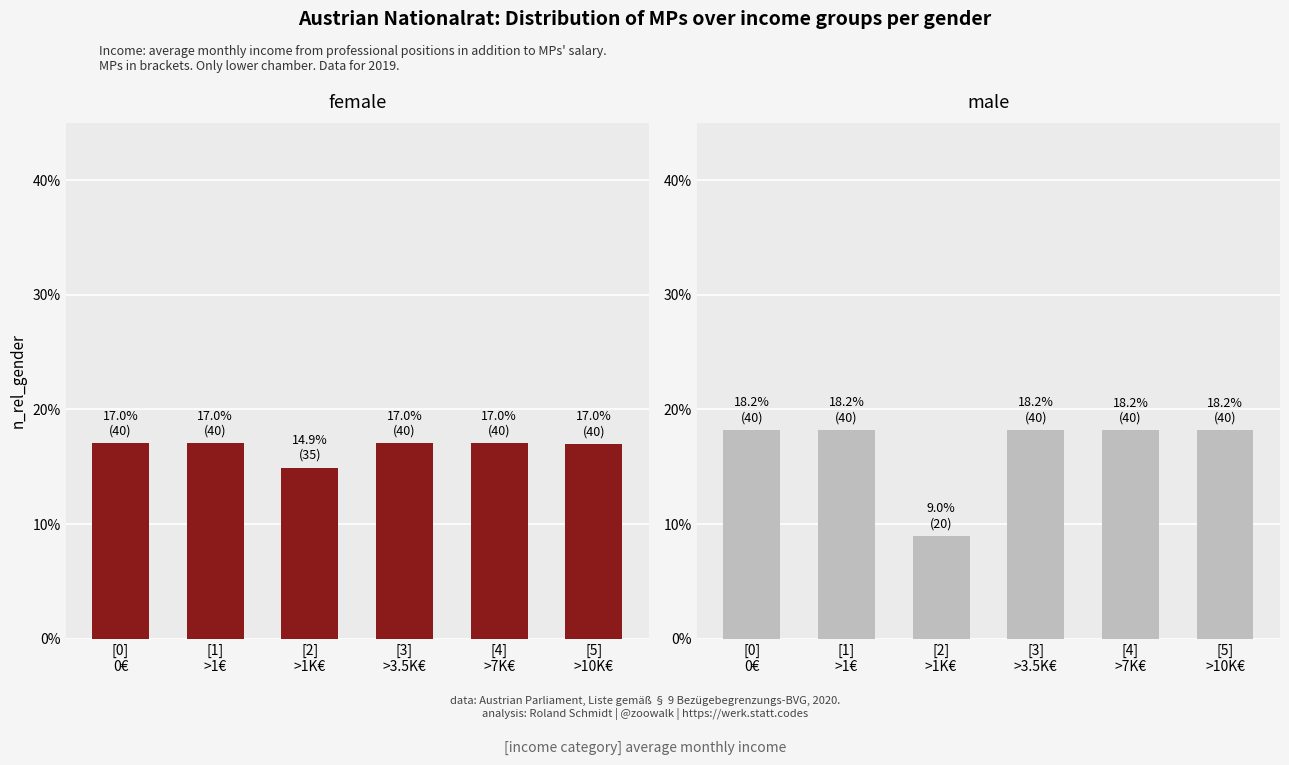

Reading left to right, extract all data points from this chart.

female: [0]
0€=17.0	[1]
>1€=17.0	[2]
>1K€=14.9	[3]
>3.5K€=17.0	[4]
>7K€=17.0	[5]
>10K€=17.0
male: [0]
0€=18.2	[1]
>1€=18.2	[2]
>1K€=9.0	[3]
>3.5K€=18.2	[4]
>7K€=18.2	[5]
>10K€=18.2